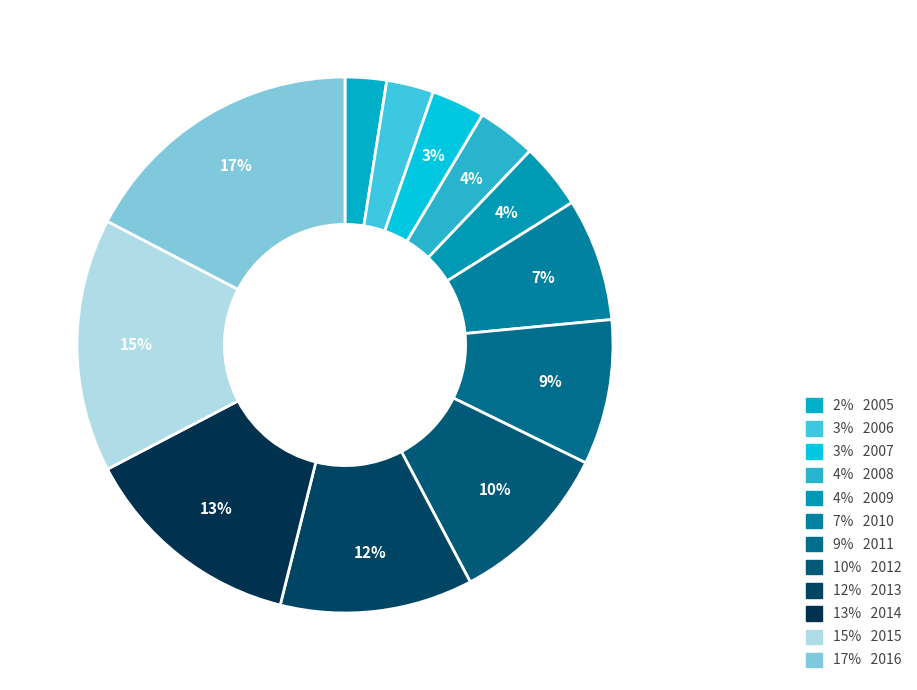

Count the number of slices in the pie.

12